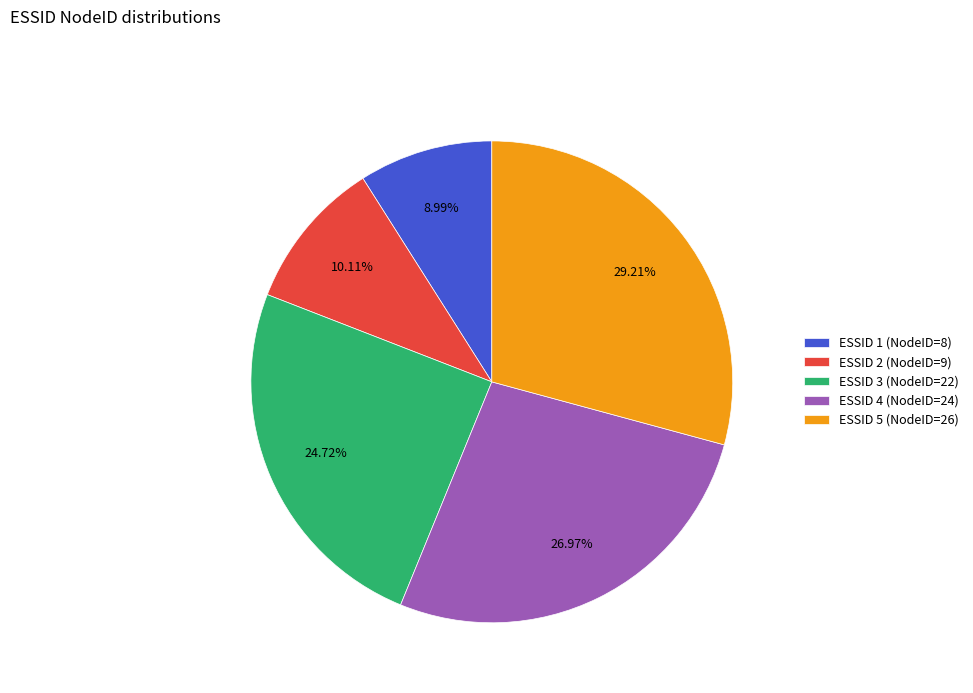

Do ESSID 4 (NodeID=24) and ESSID 5 (NodeID=26) together represent more than half of the pie?

Yes